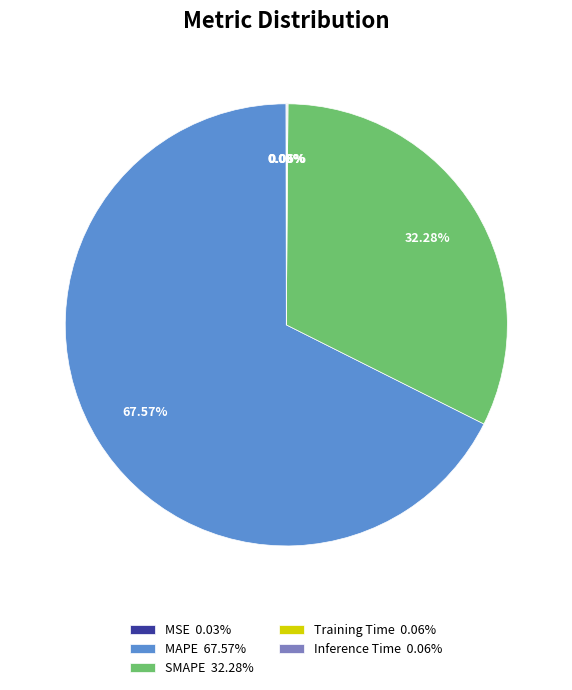

What is the largest slice in the pie chart?

MAPE